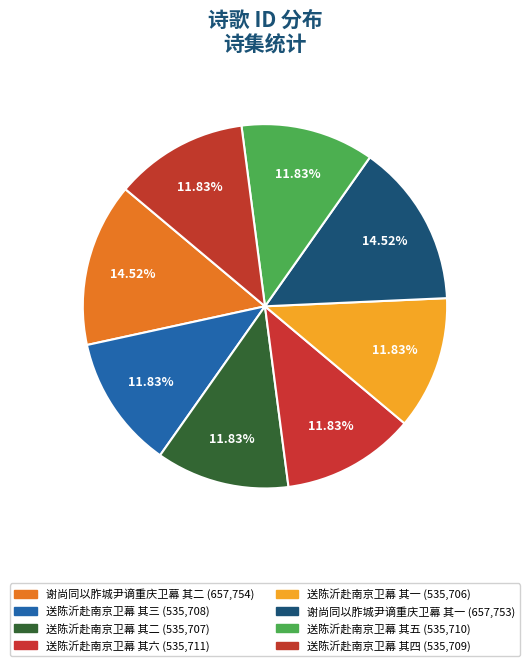

Rank the categories by value from highest to lowest.

谢尚同以胙城尹谪重庆卫幕 其二, 谢尚同以胙城尹谪重庆卫幕 其一, 送陈沂赴南京卫幕 其六, 送陈沂赴南京卫幕 其五, 送陈沂赴南京卫幕 其四, 送陈沂赴南京卫幕 其三, 送陈沂赴南京卫幕 其二, 送陈沂赴南京卫幕 其一